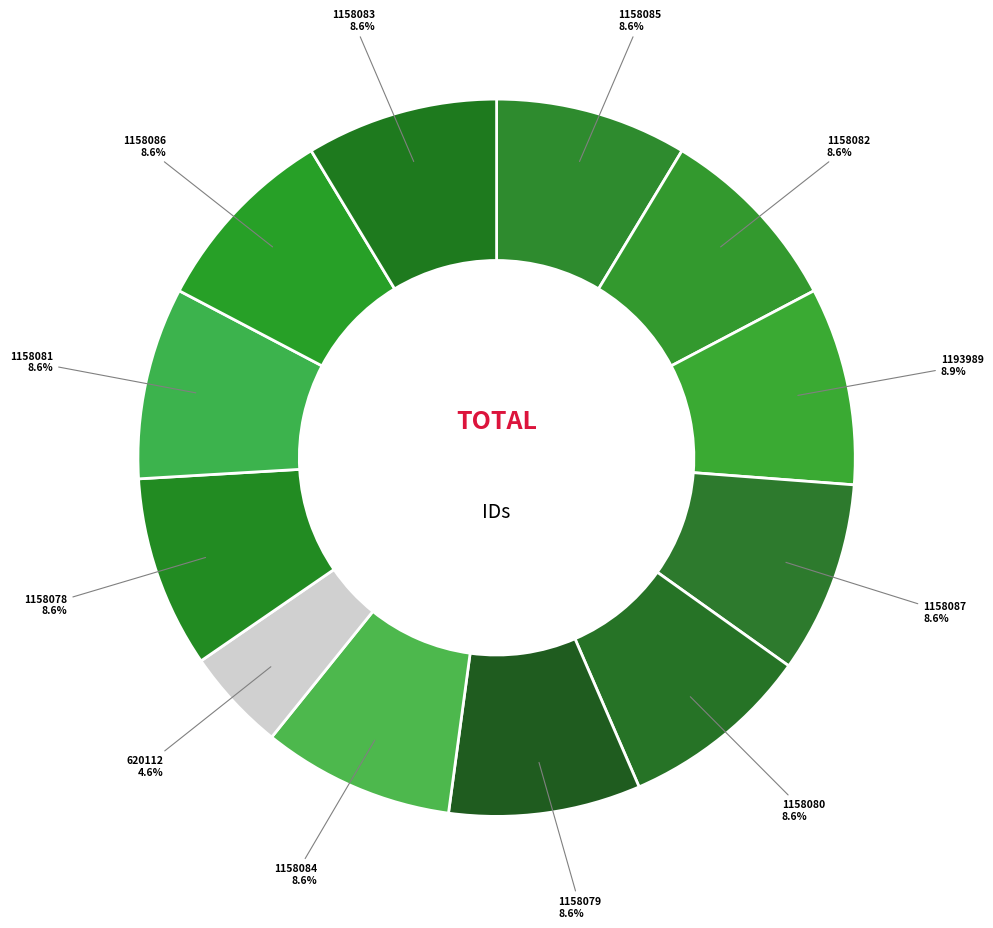

What is the smallest slice in the pie chart?

620112